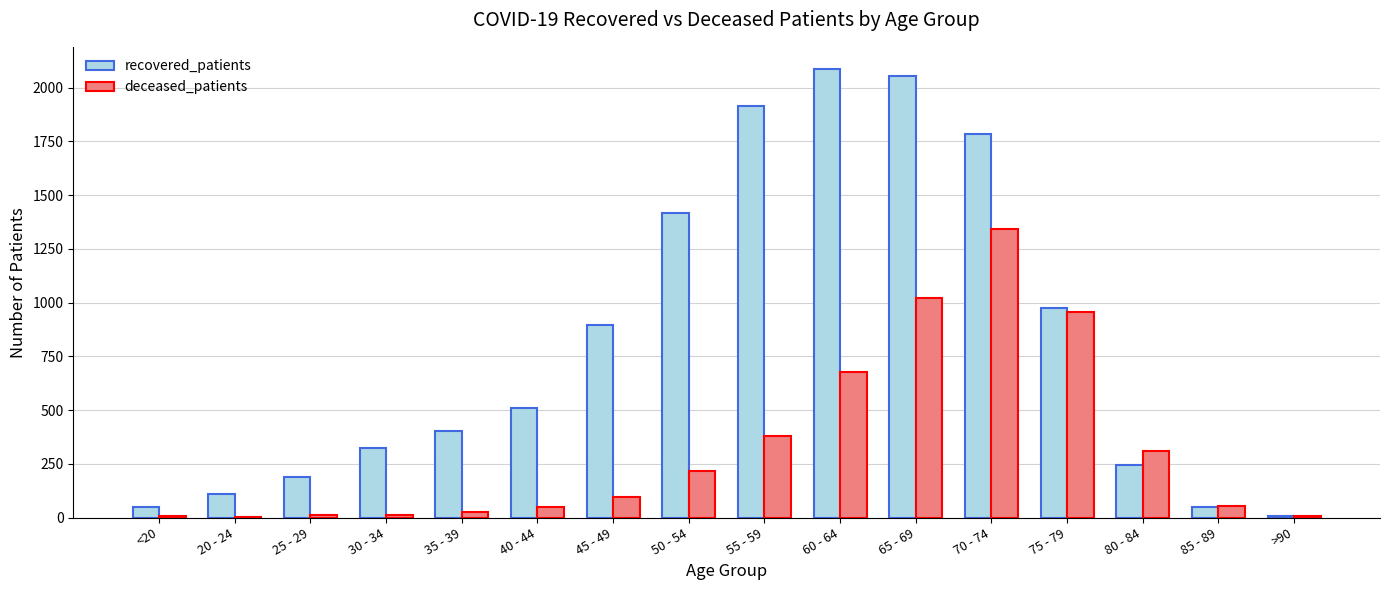

Is it true that recovered_patients equals 1783 at 70 - 74?

True